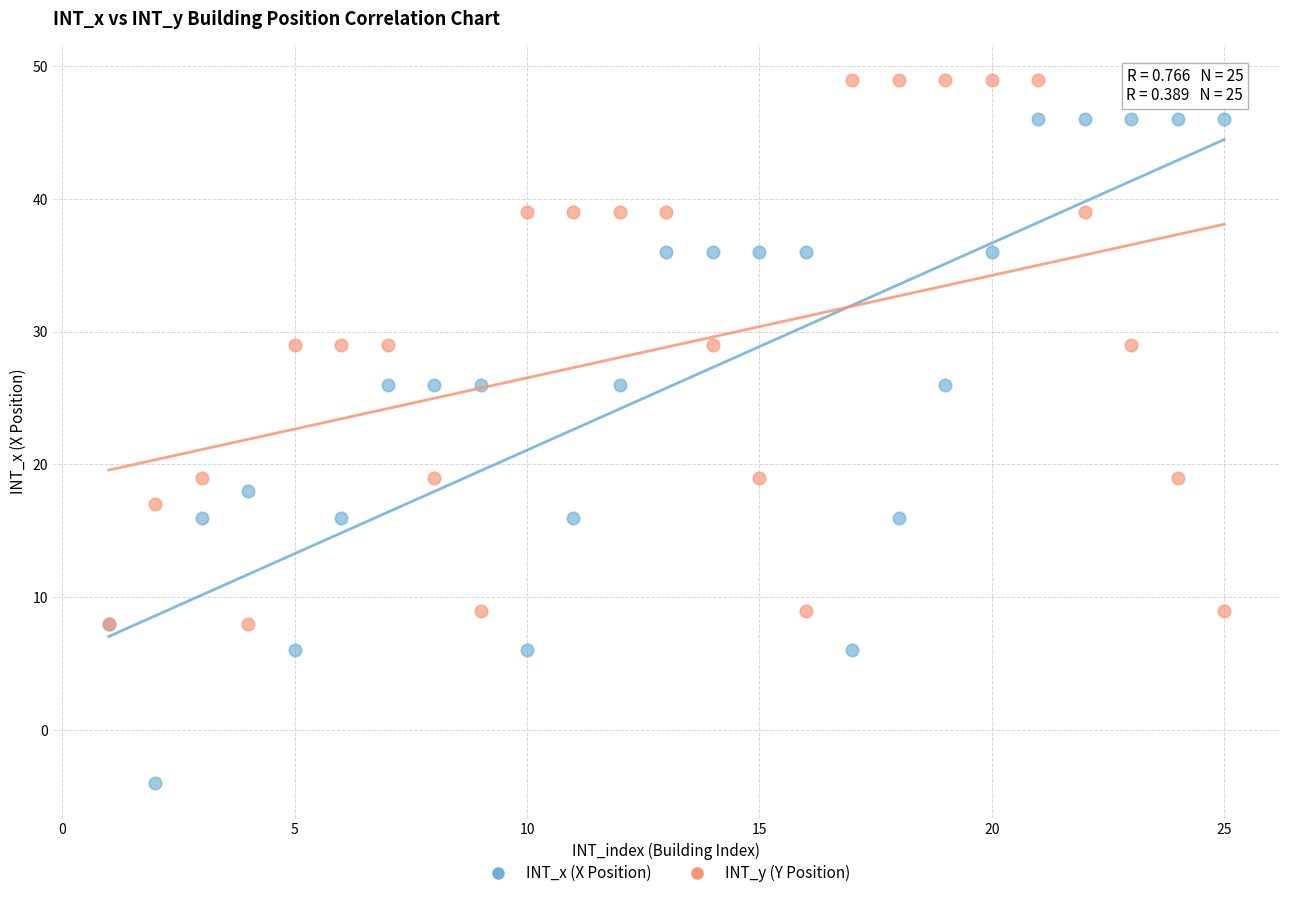

What are all the series names shown in the legend?

INT_x (X Position), INT_y (Y Position)